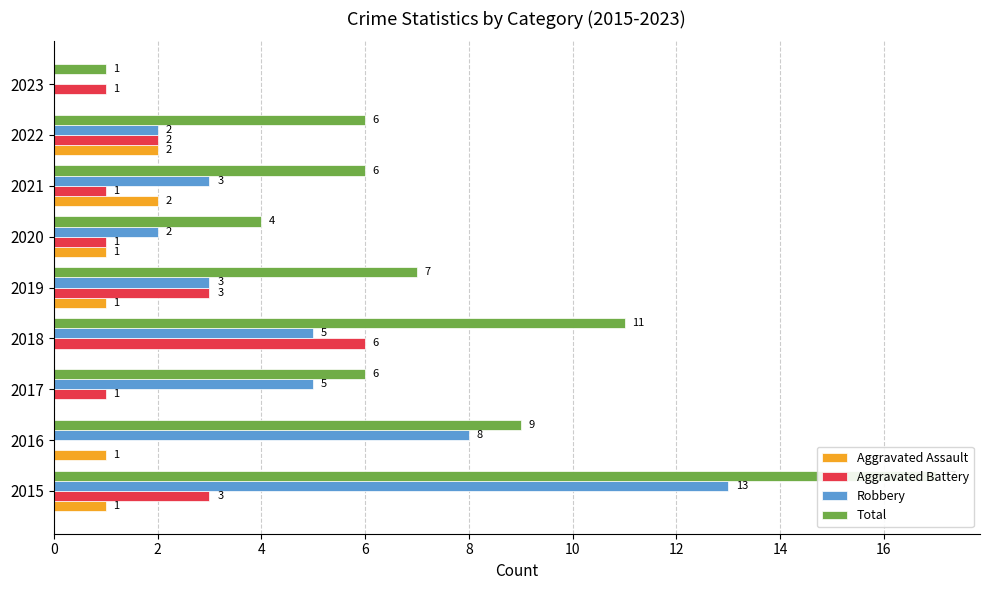

What is the sum of the Aggravated Assault values at 6 and 12?

2